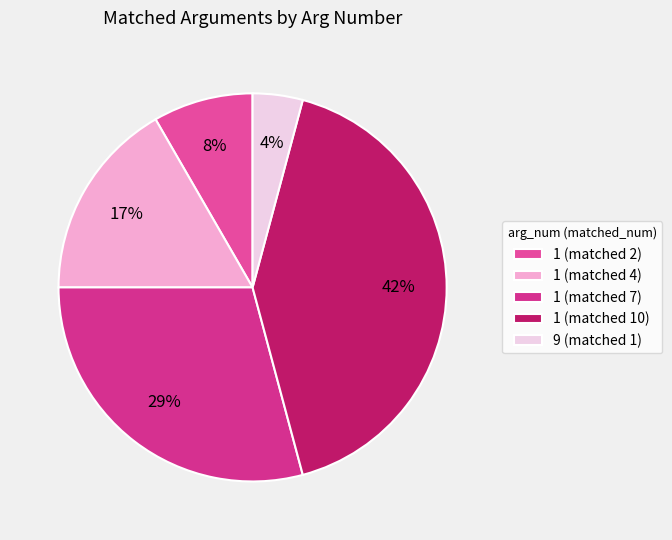

What percentage is NOT represented by 1 (matched 7)?

70.8%